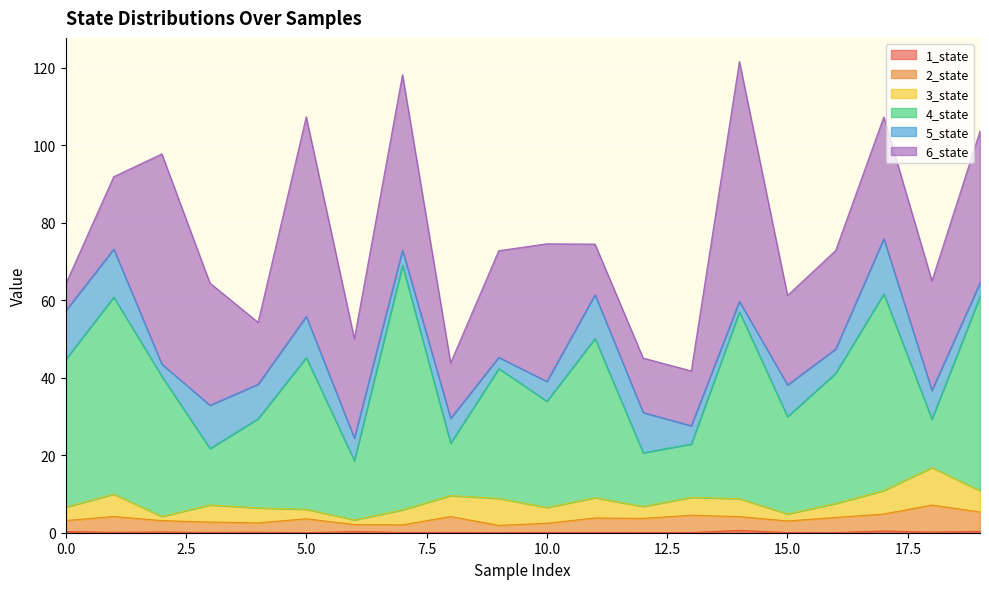

What is the average value of the 2_state series?

3.6